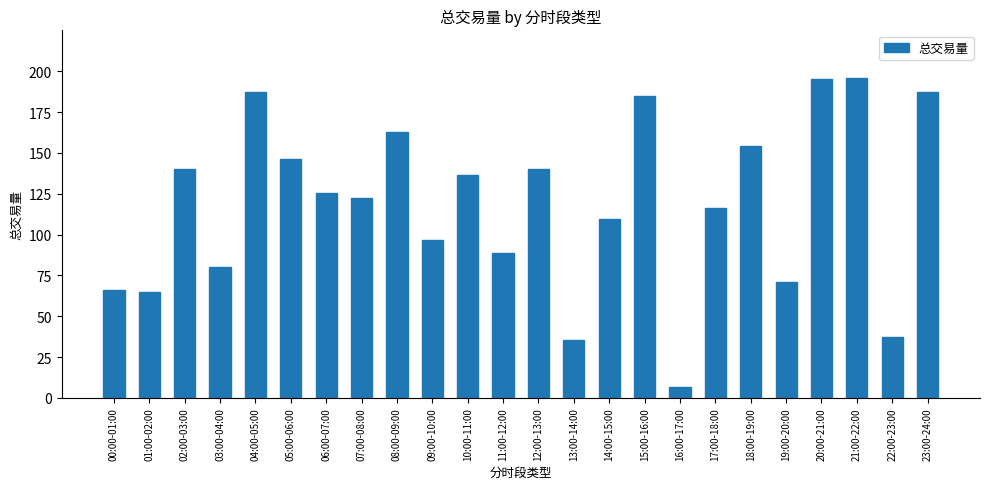

What is the value of the 5th bar from the left?

187.2